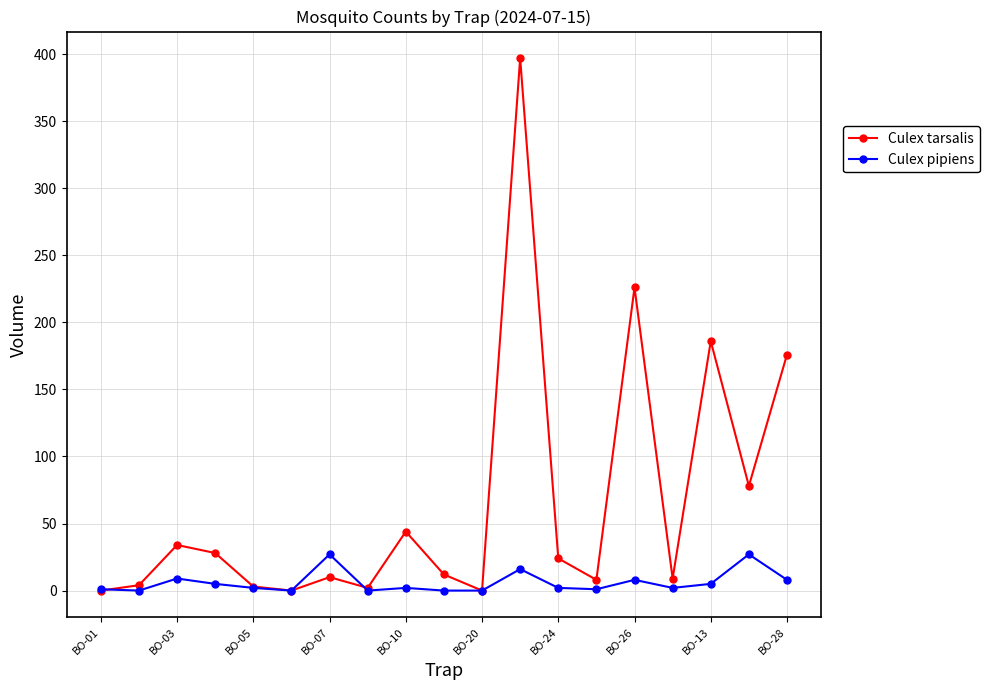

List the series in order of their overall mean, highest first.

Culex tarsalis, Culex pipiens